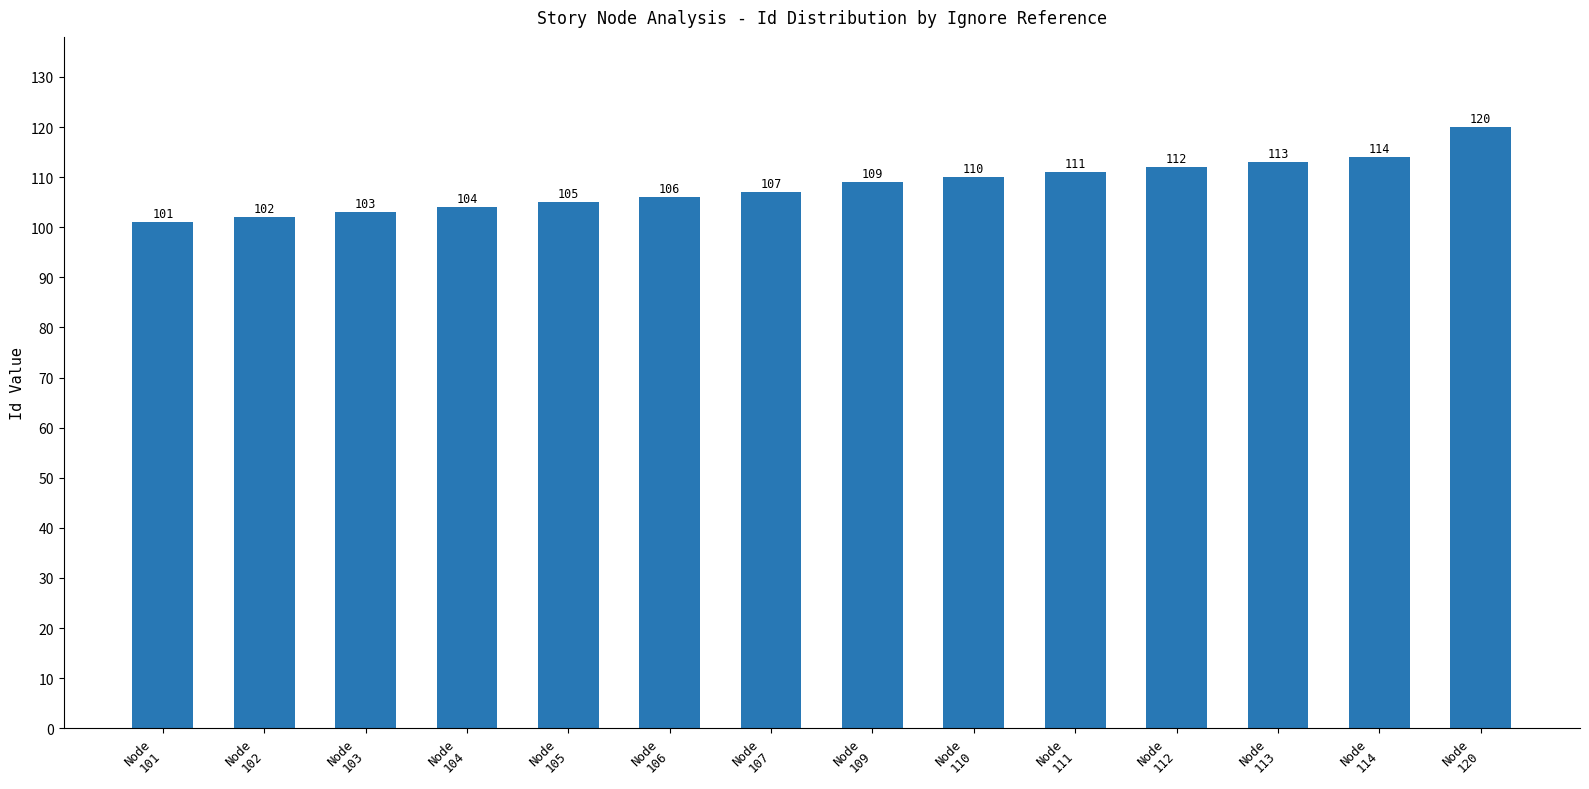

The chart shows a value of 138 at Node
103. True or false?

False